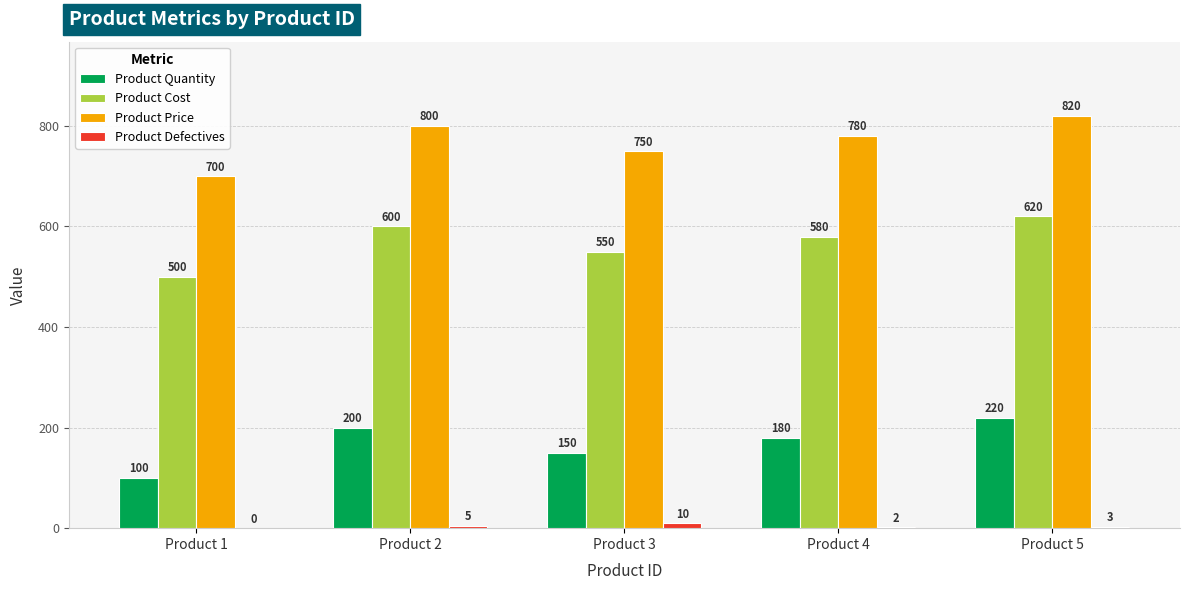

The Product Quantity series shows 94 at Product 3. True or false?

False